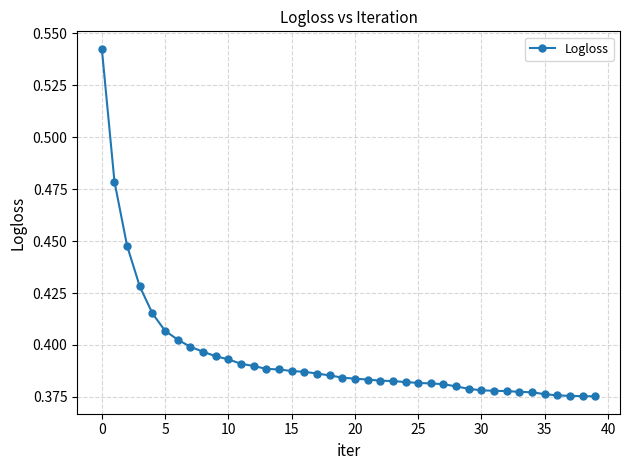

How many values are between 0 and 1?

40